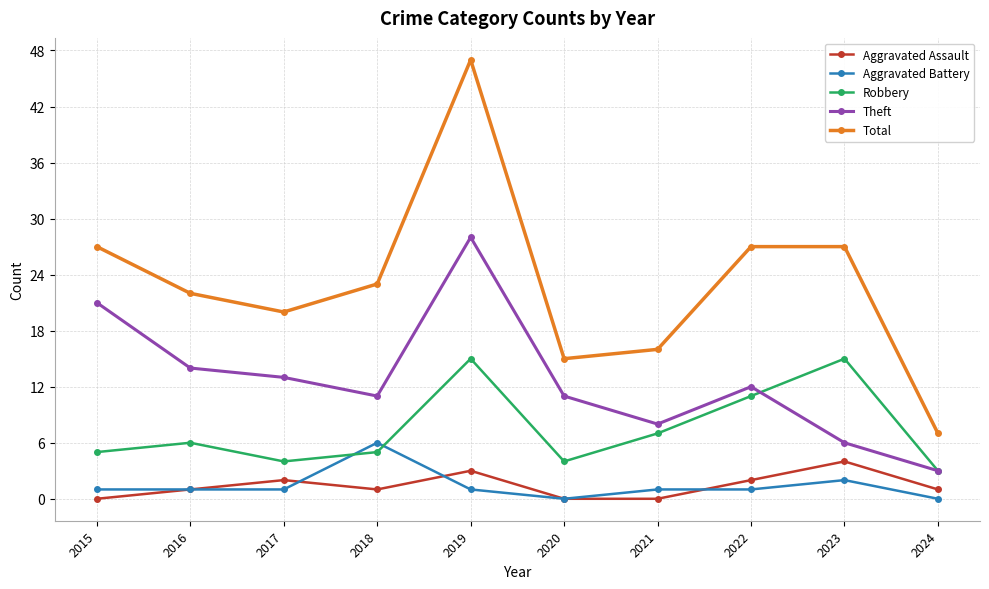

Reading left to right, what are all the values shown in this chart?

Aggravated Assault: 0	1	2	1	3	0	0	2	4	1
Aggravated Battery: 1	1	1	6	1	0	1	1	2	0
Robbery: 5	6	4	5	15	4	7	11	15	3
Theft: 21	14	13	11	28	11	8	12	6	3
Total: 27	22	20	23	47	15	16	27	27	7